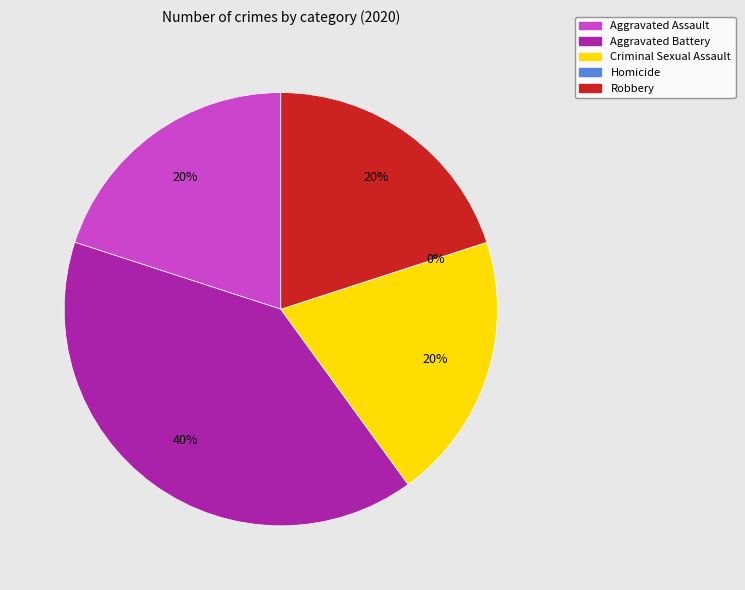

How many slices are in this pie chart?

5